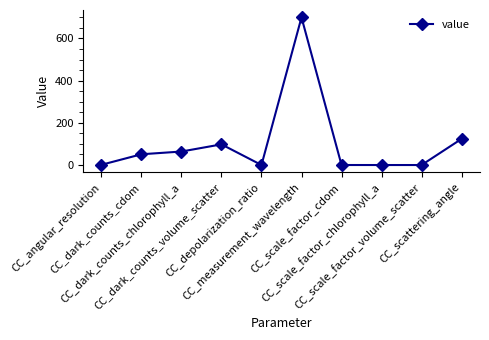

What position from the left is CC_scale_factor_volume_scatter?

9